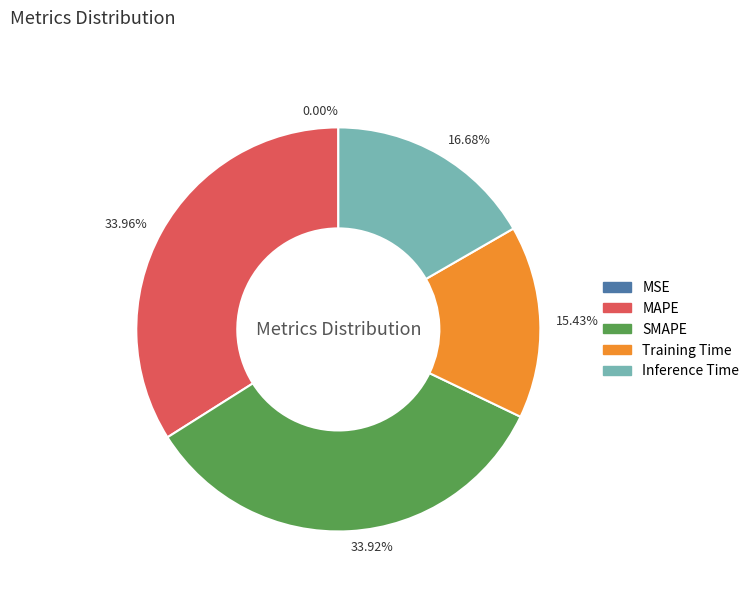

Does any single category account for the majority?

No